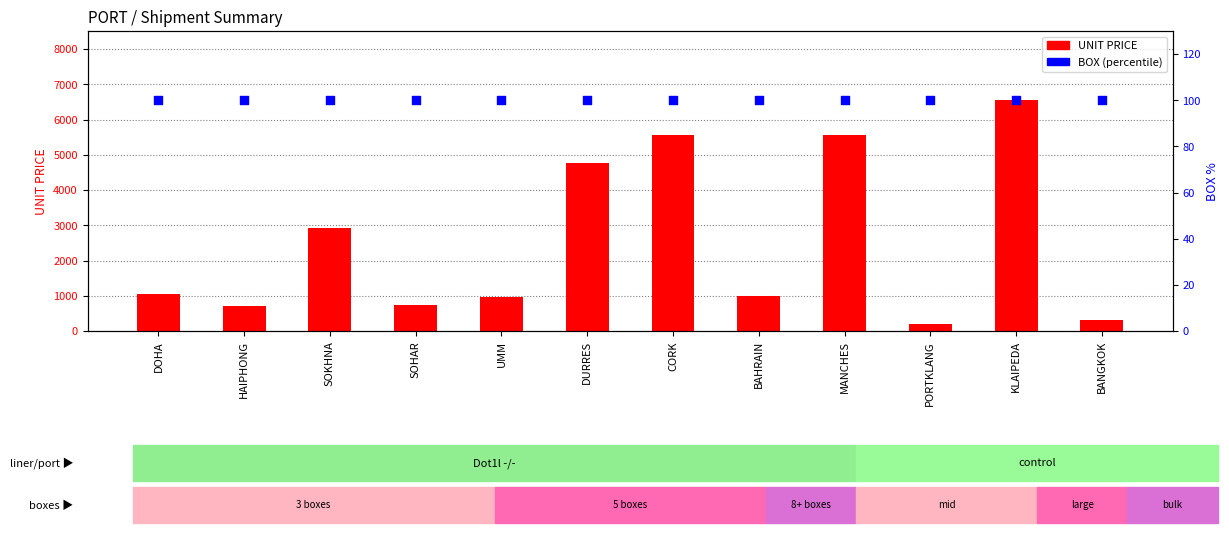

Which series reaches the maximum Y coordinate?

UNIT PRICE